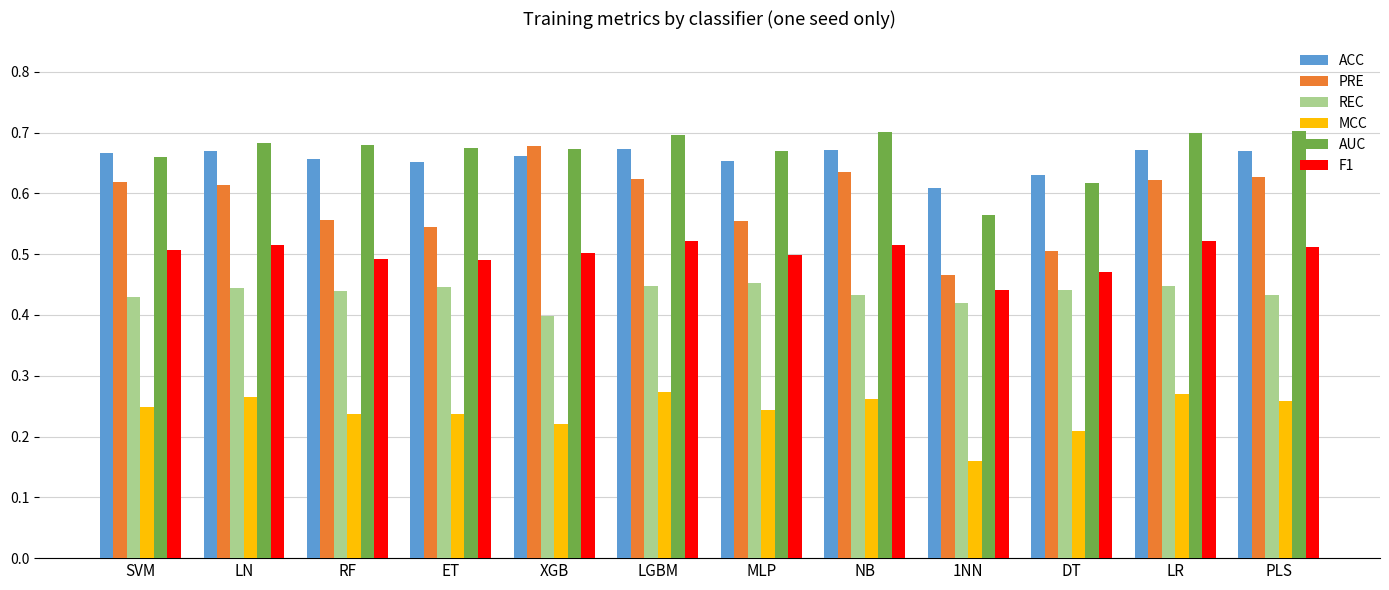

Rank the series at MLP from highest to lowest value.

AUC, ACC, PRE, F1, REC, MCC